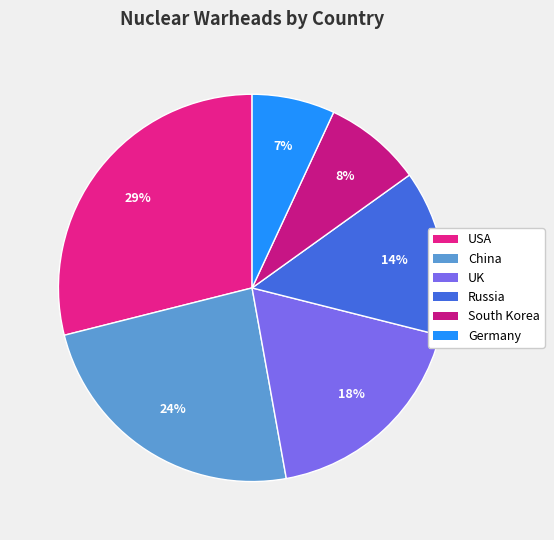

Rank the categories by value from lowest to highest.

Germany, South Korea, Russia, UK, China, USA